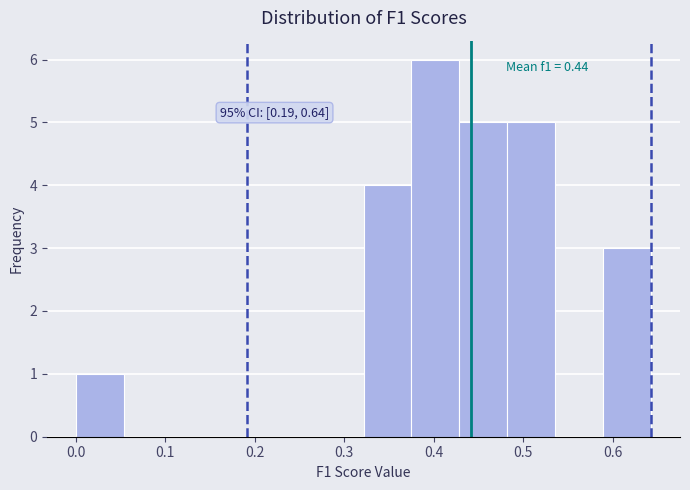

Which range on the x-axis has the tallest bar?

0.38 to 0.43